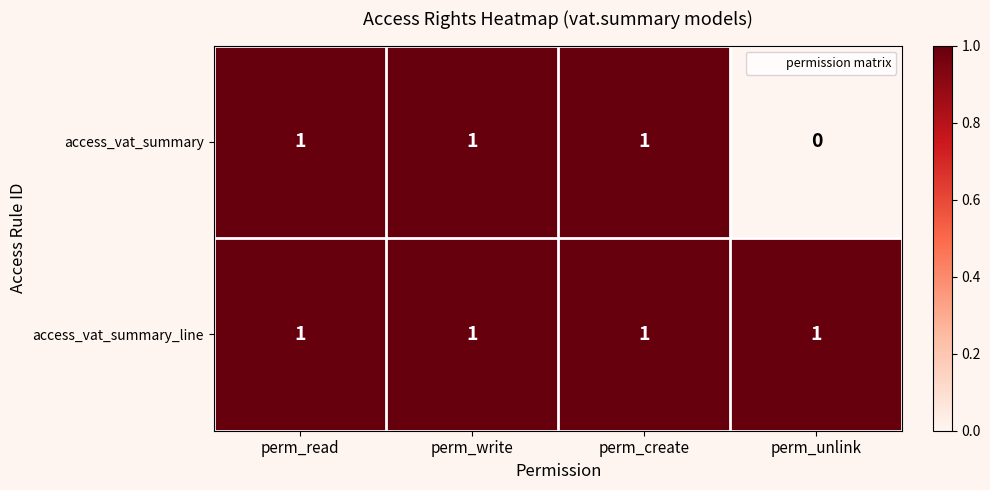

Is it true that access_vat_summary_line equals 1 at perm_write?

True